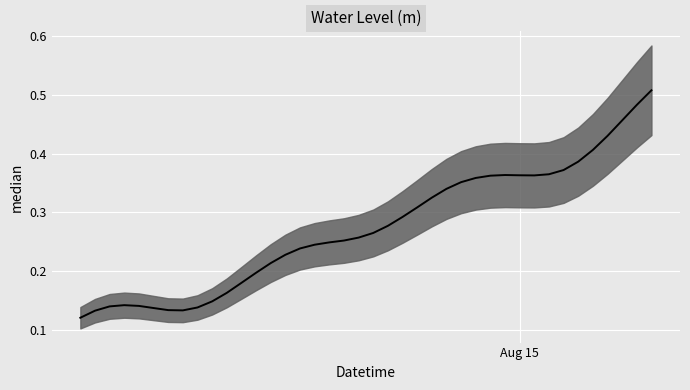

True or false: the data shows 0.2 at 2024-08-14 06:00:00.

True